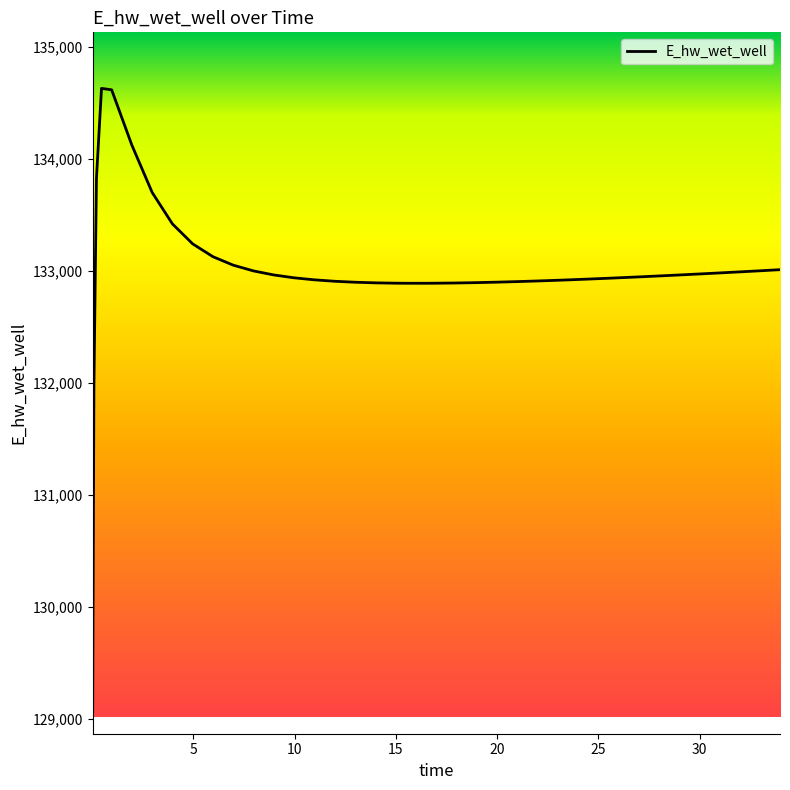

What is the maximum value shown in the chart?

134628.1